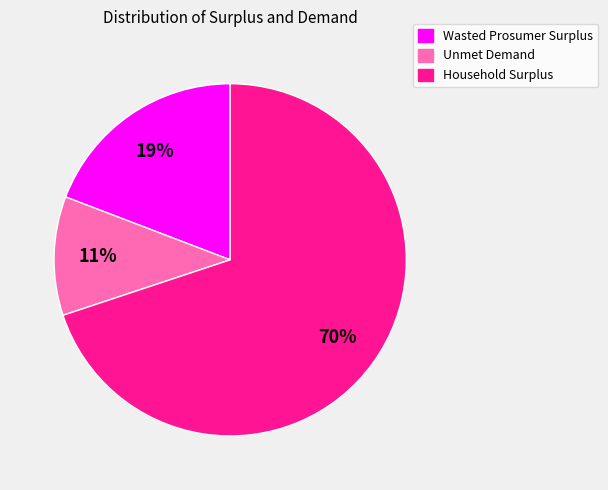

Is there a majority slice in this chart?

Yes